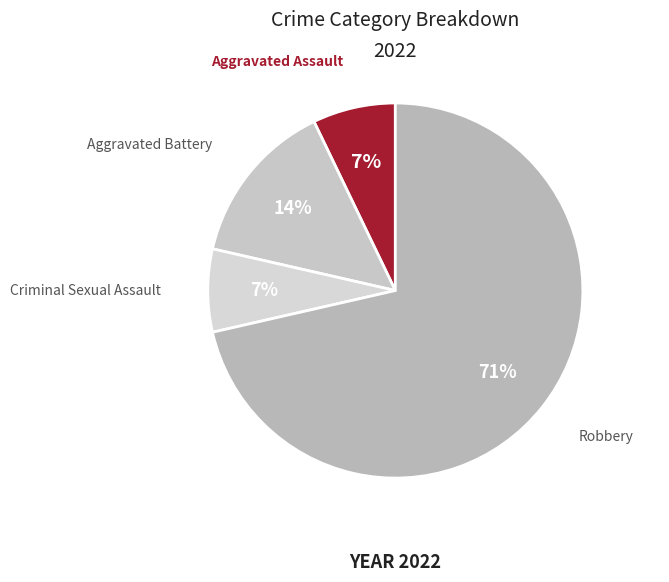

Is there a majority slice in this chart?

Yes